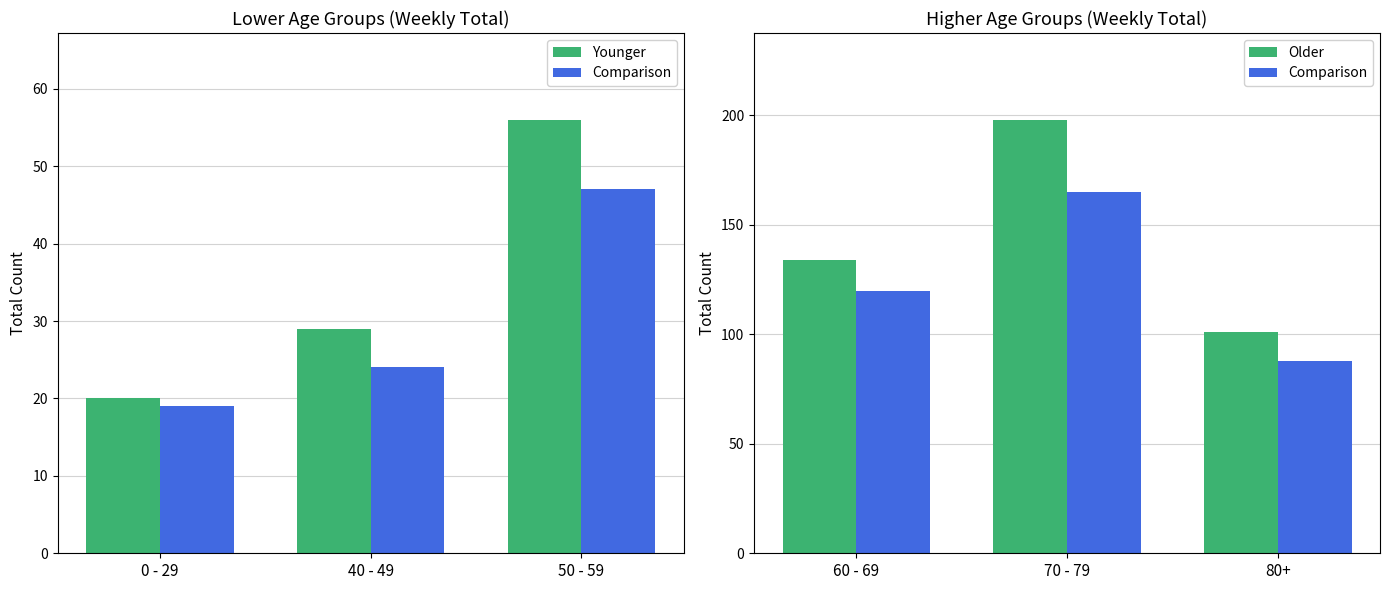

Which series has the largest total across all categories?

Older